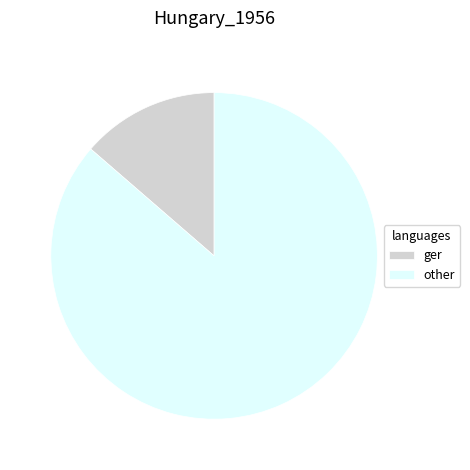

Does ger account for over 50% of the chart?

No